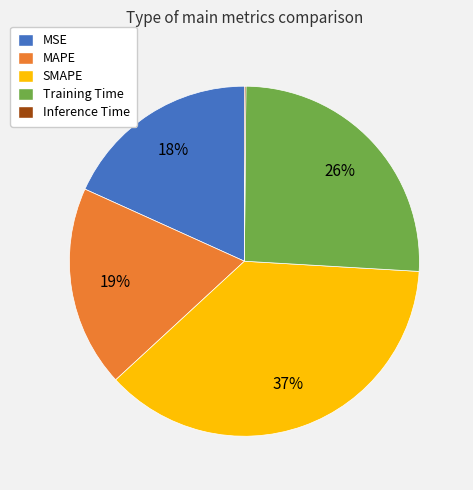

What is the largest slice in the pie chart?

SMAPE